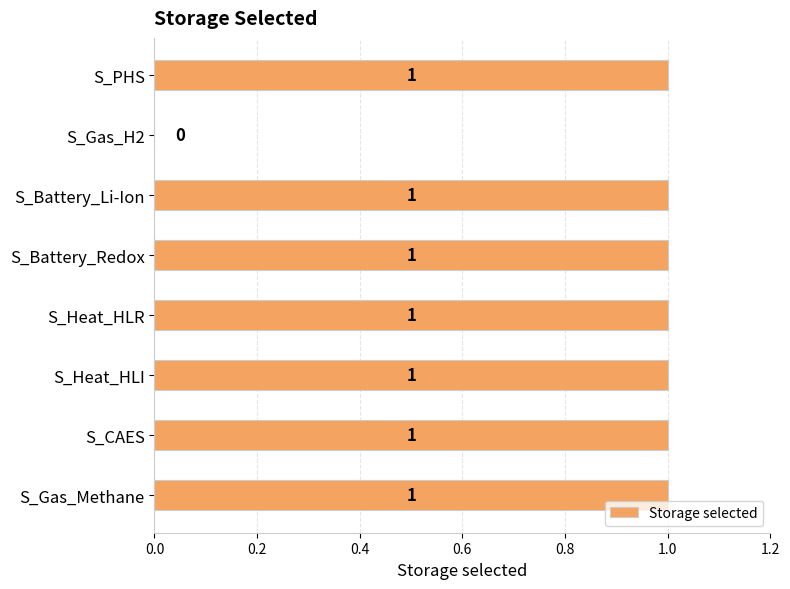

Where is the data nearest to the value 0?

S_Gas_H2